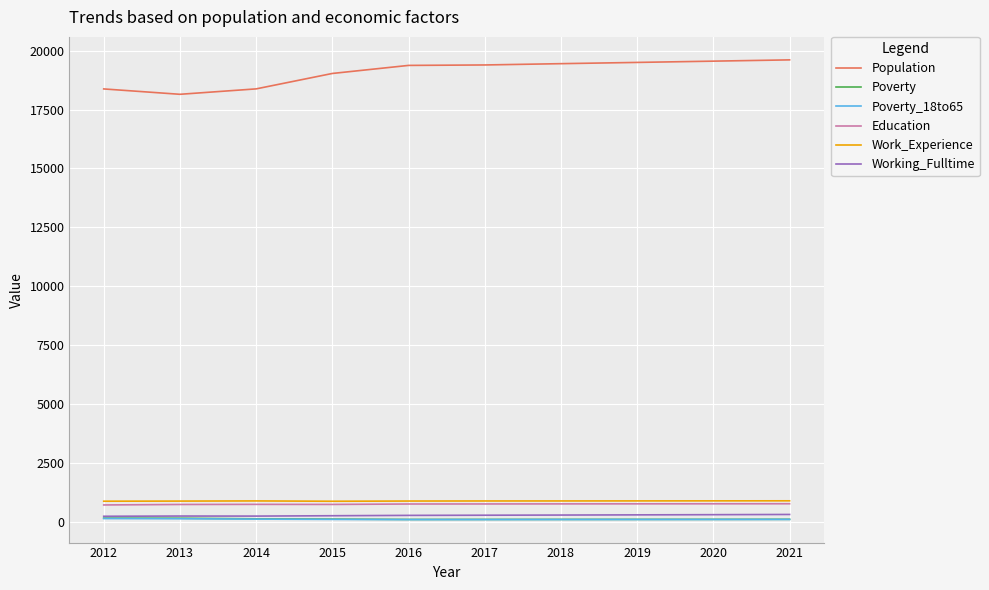

How many series are shown in this chart?

6